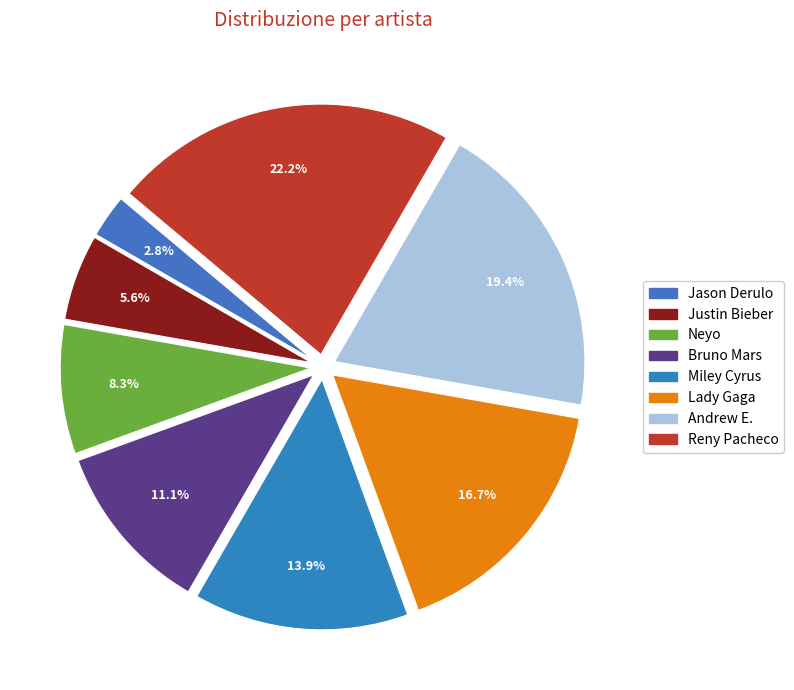

What percentage is NOT represented by Justin Bieber?

94.4%